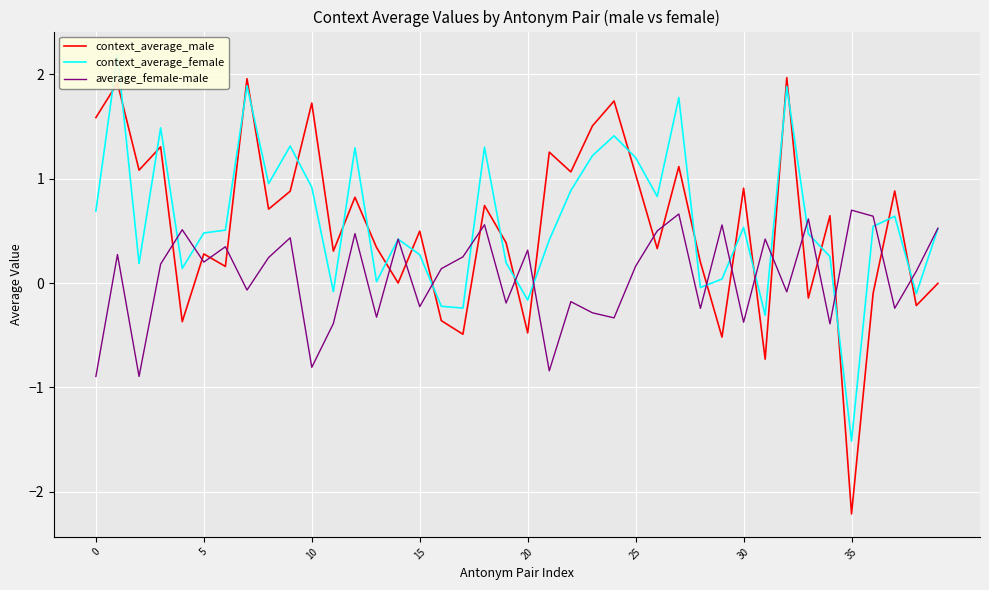

At which label does context_average_male reach its minimum?

35